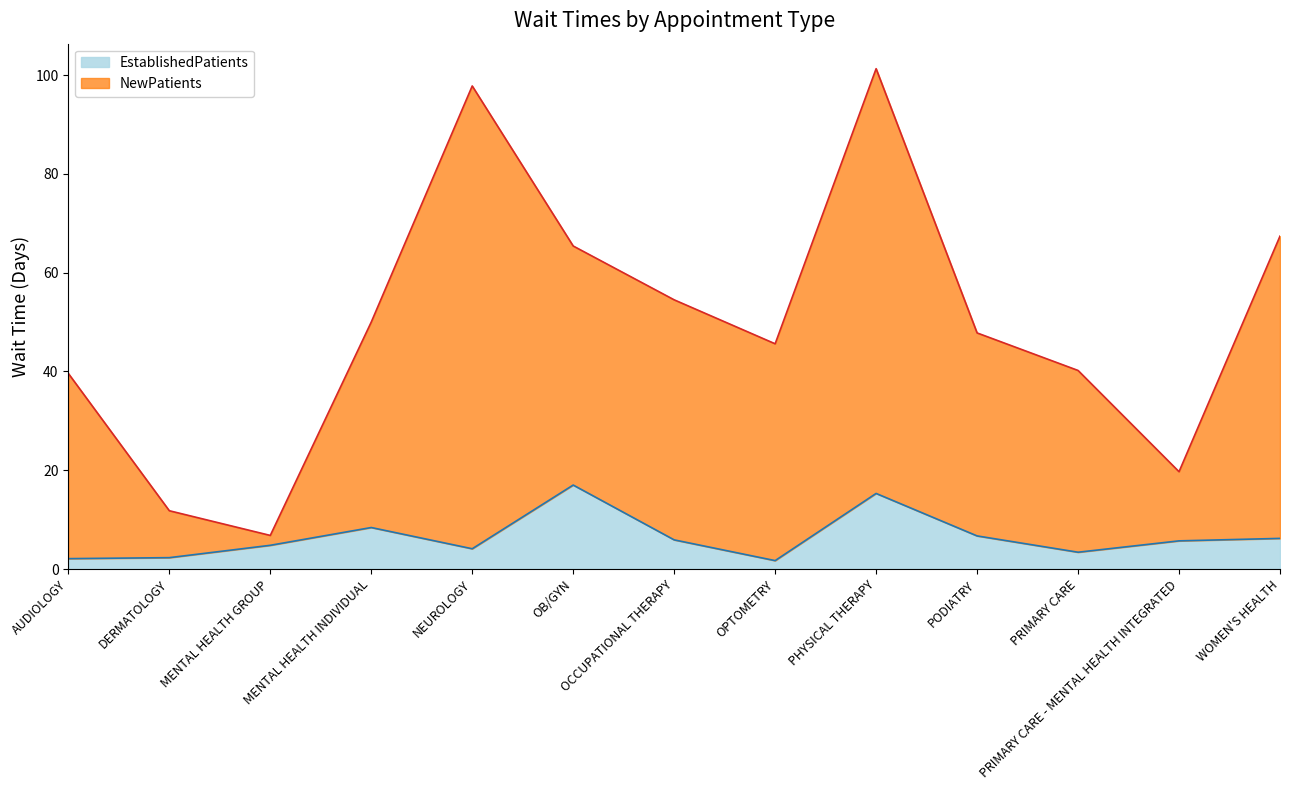

True or false: NewPatients and EstablishedPatients cross at least once.

False